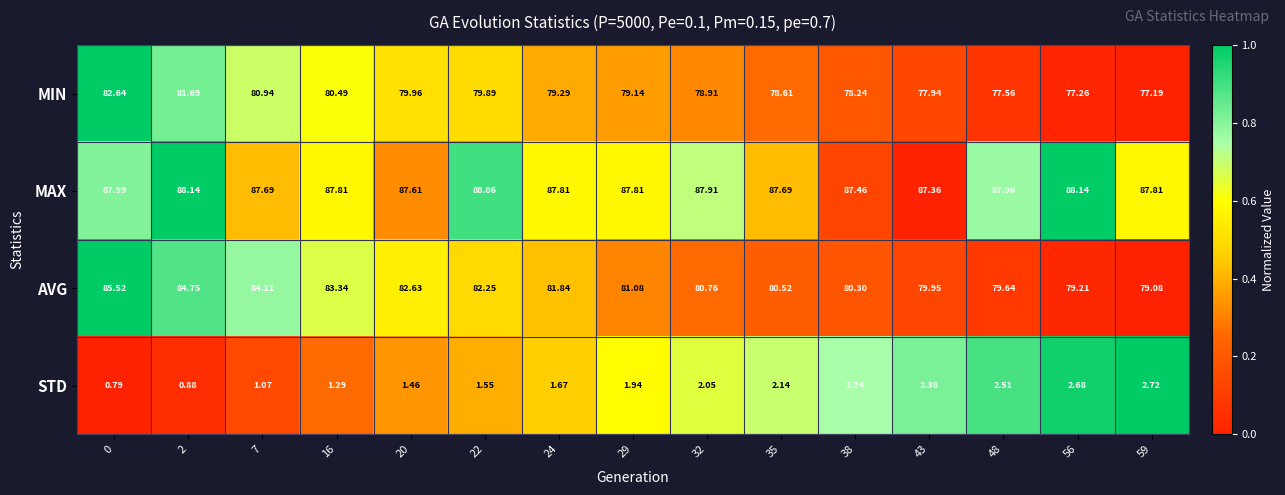

Rank the series at 29 from lowest to highest value.

STD, MIN, AVG, MAX